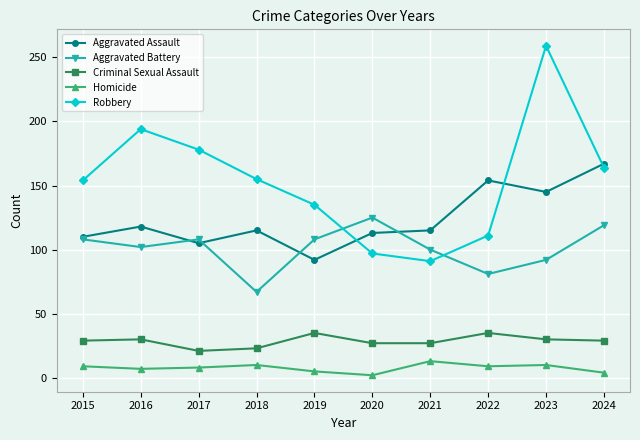

List the series in order of their peak value, highest first.

Robbery, Aggravated Assault, Aggravated Battery, Criminal Sexual Assault, Homicide